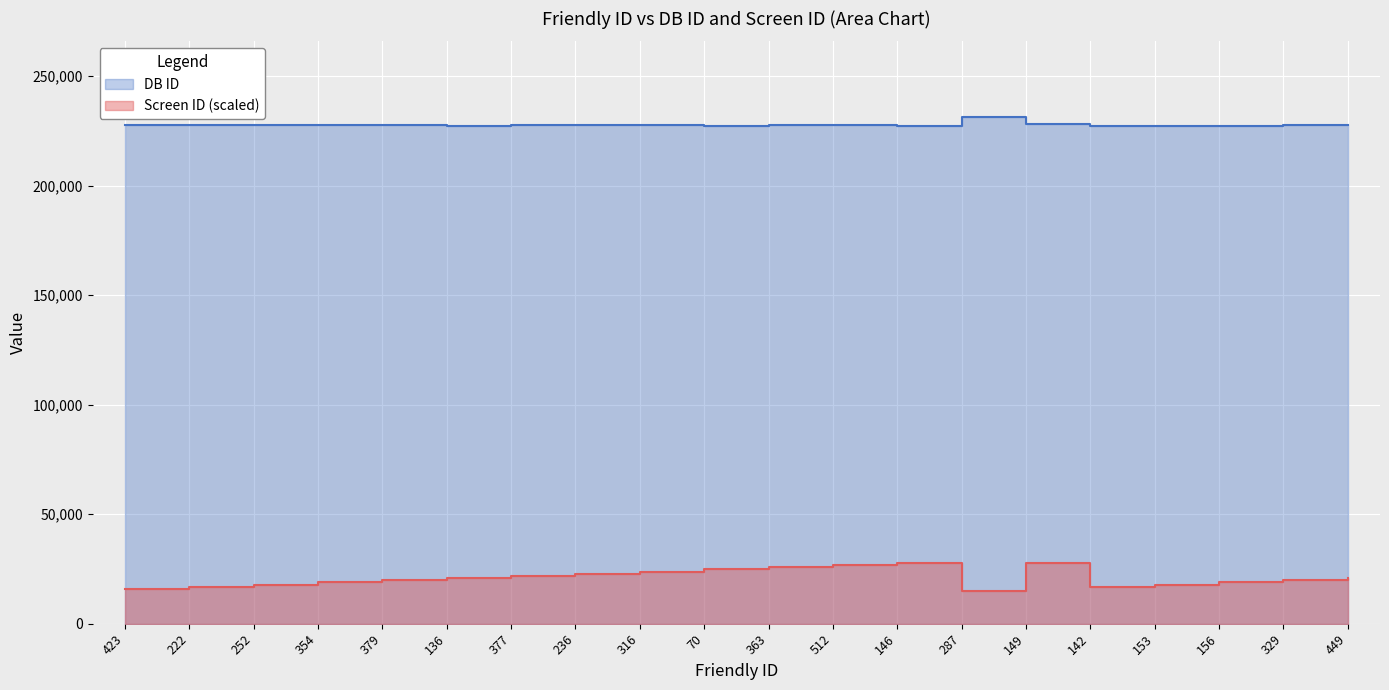

What is the average value of the Screen ID series?

21002.3